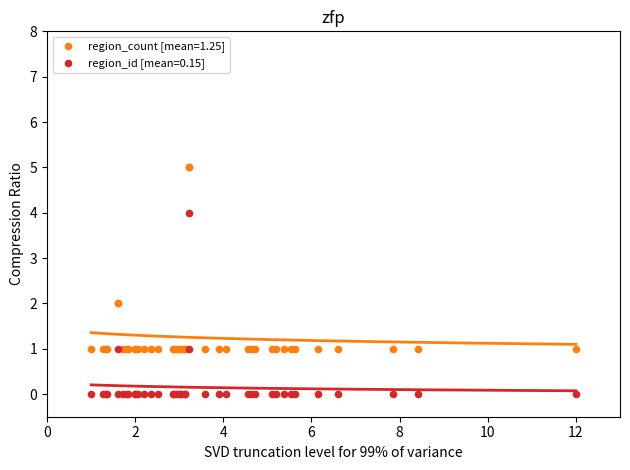

Which series reaches the minimum Y coordinate?

region_id [mean=0.15]